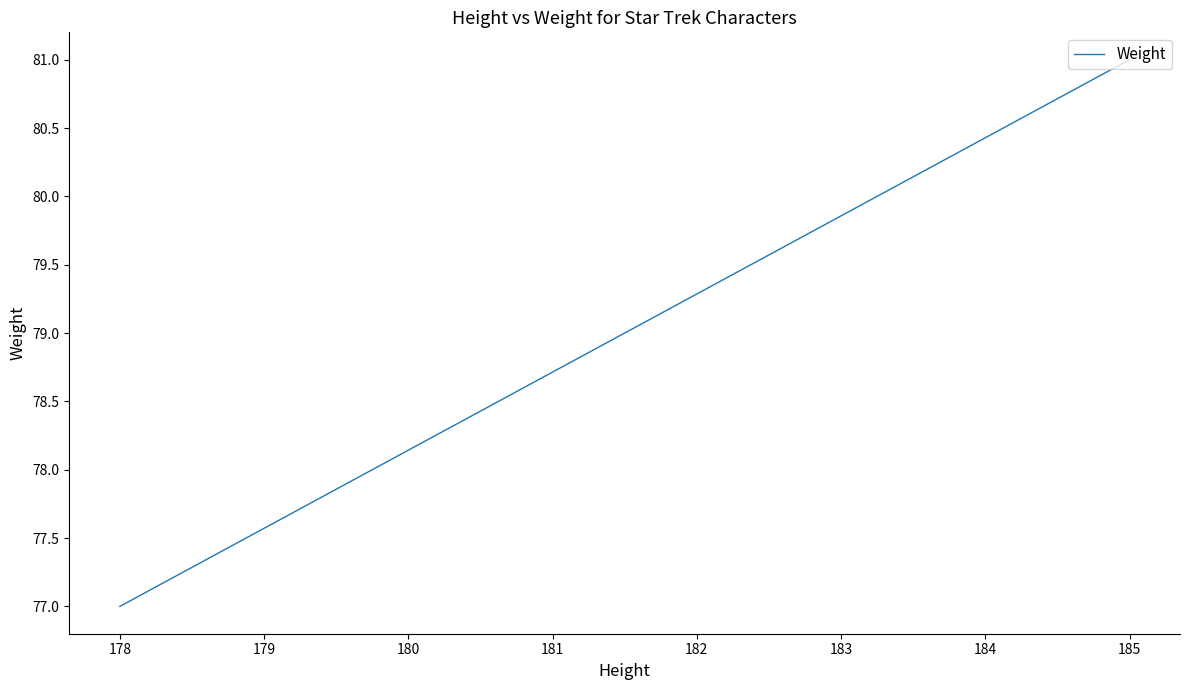

Reading left to right, what are all the values shown in this chart?

77	81